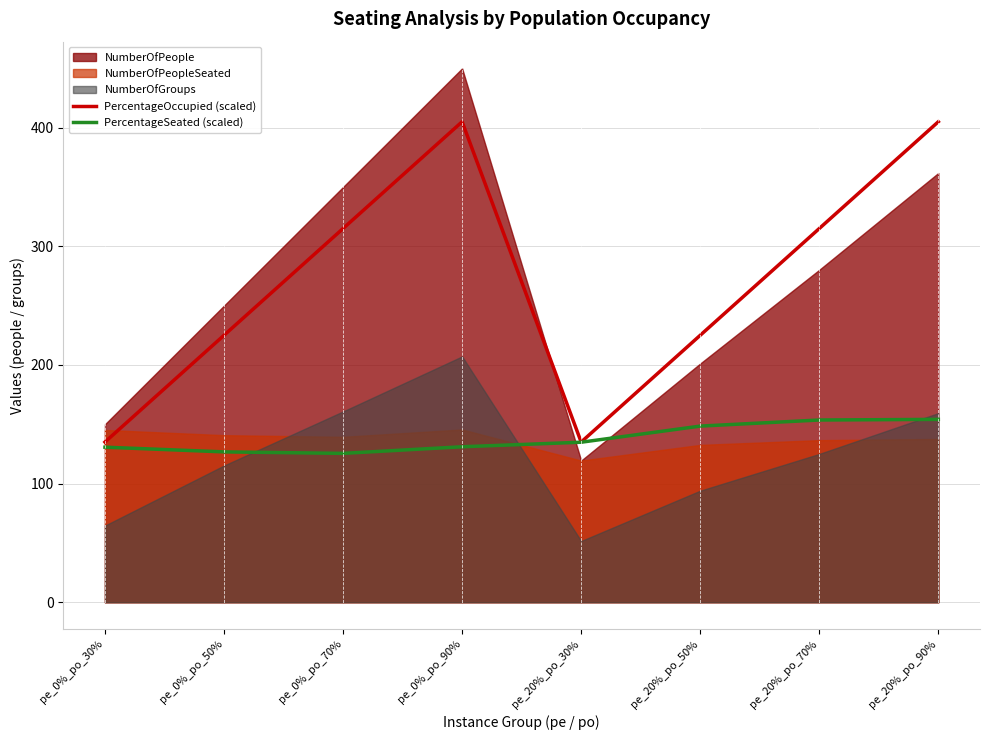

Where is PercentageOccupied (scaled) nearest to the value 270?

pe_0%_po_50%